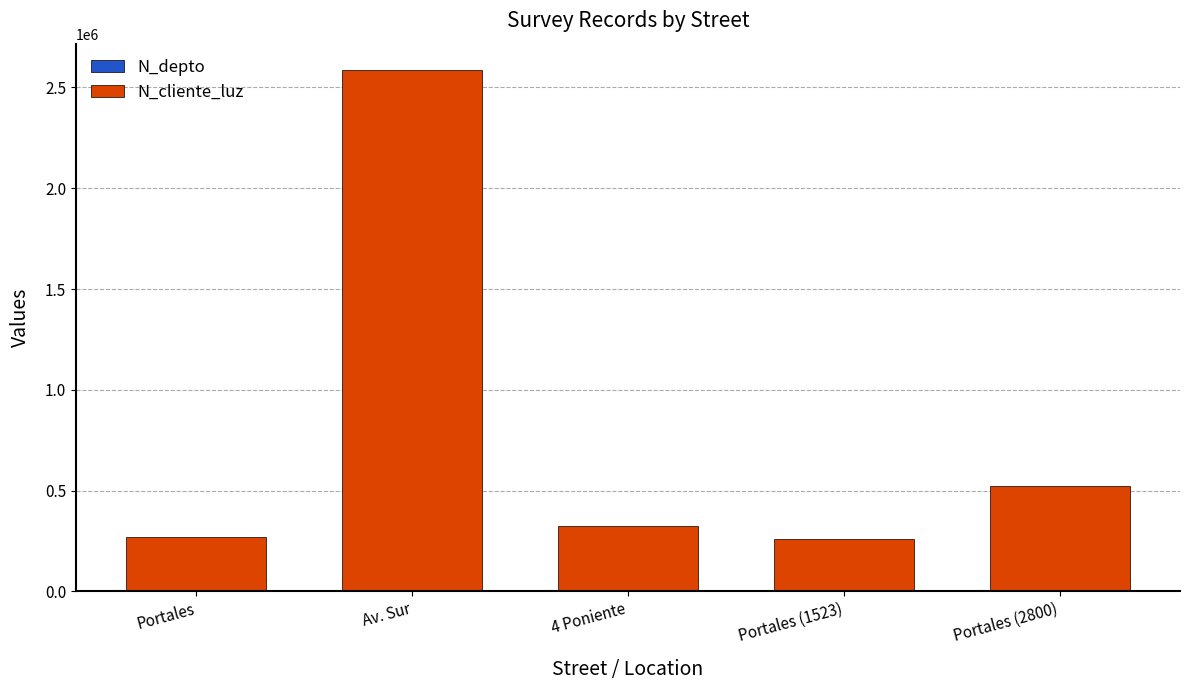

At which category is the sum across all series the highest?

Av. Sur